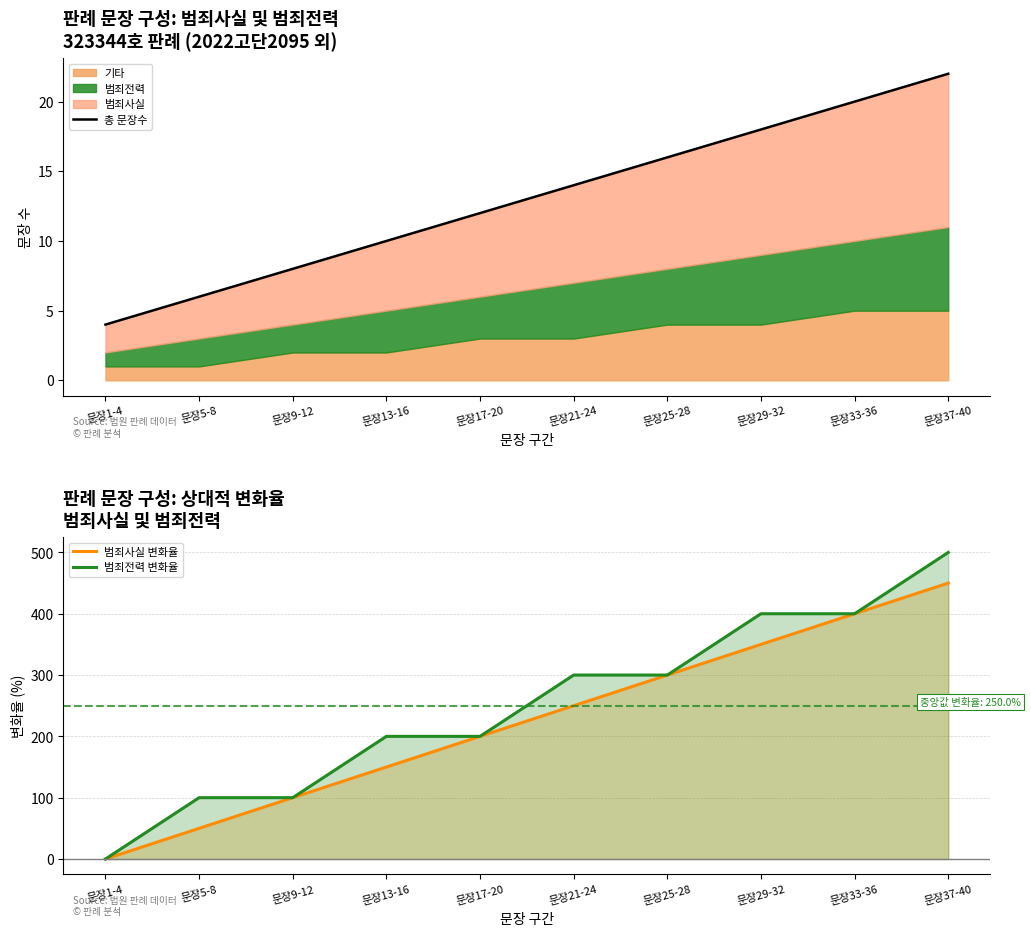

Rank the series at 문장33-36 from highest to lowest value.

범죄사실 변화율, 범죄전력 변화율, 총 문장수